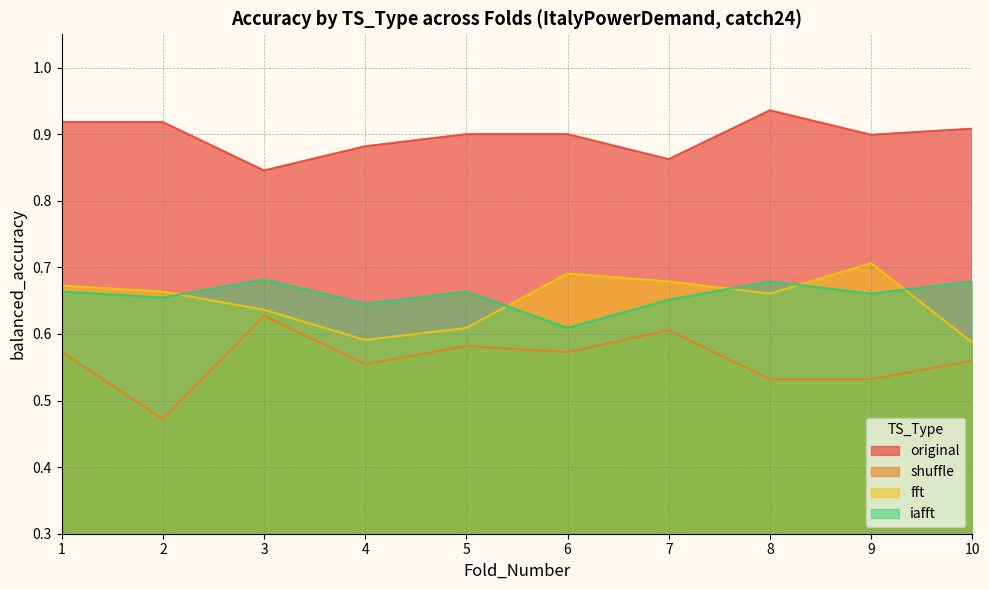

Which series changed the most between 6 and 9?

iafft